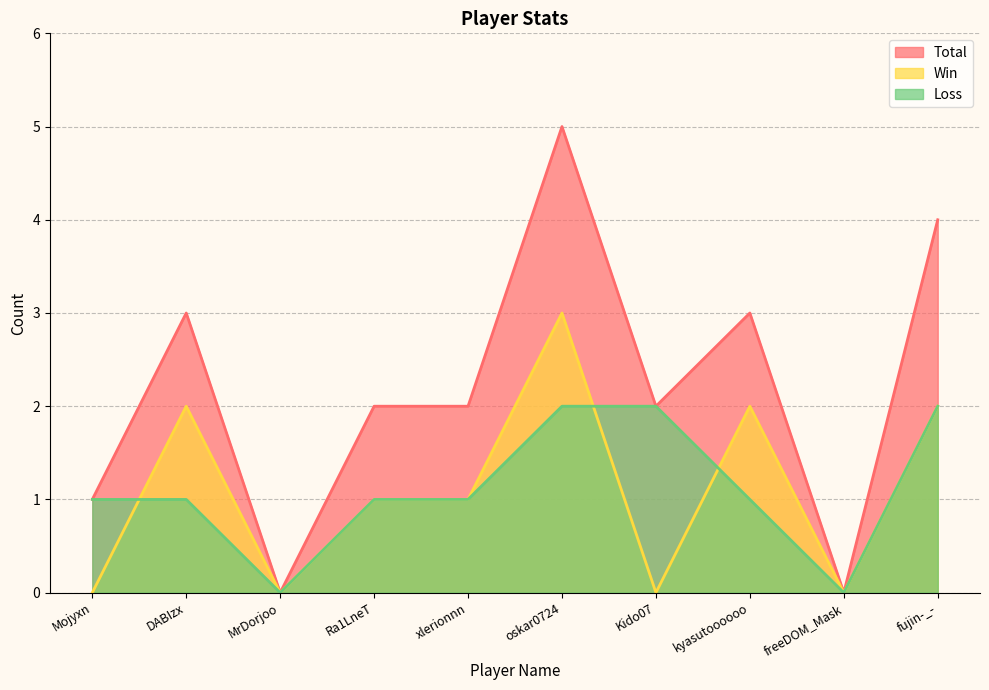

The value of Total at kyasutoooooo is 5. True or false?

False